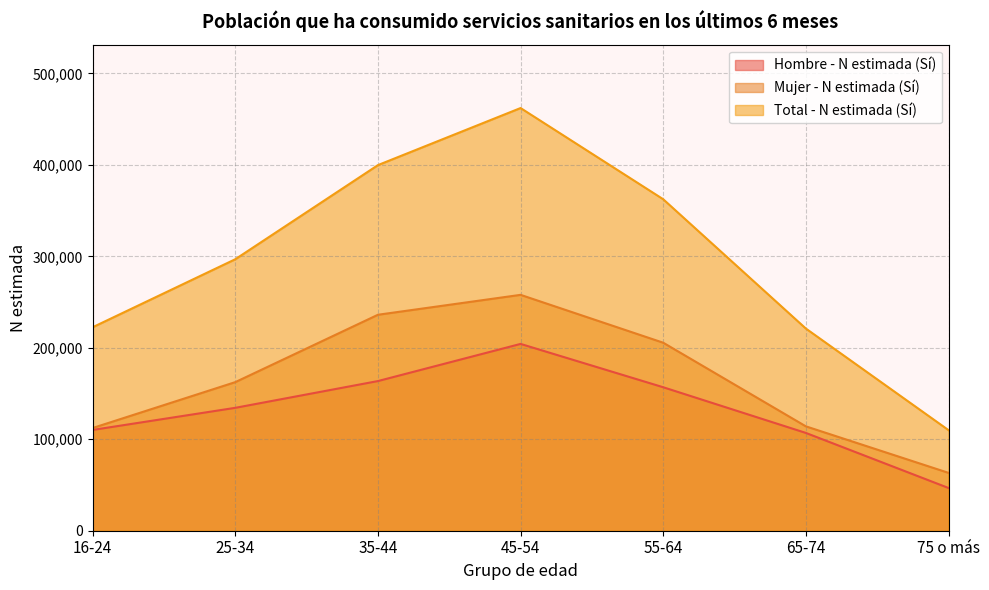

What is the label of the 5th point from the left?

55-64